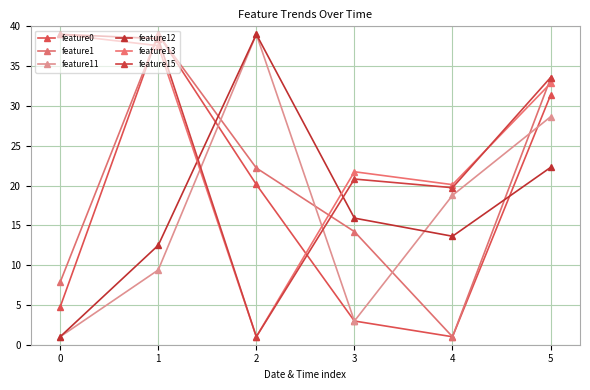

Does the chart display data point markers on the line(s)?

Yes